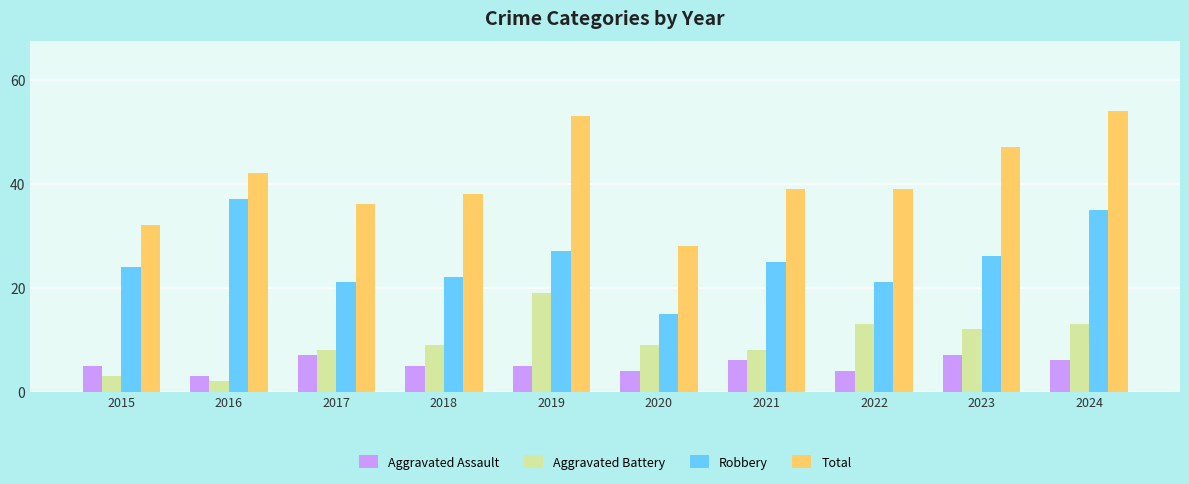

The value of Aggravated Battery at 2021 is 8. True or false?

True